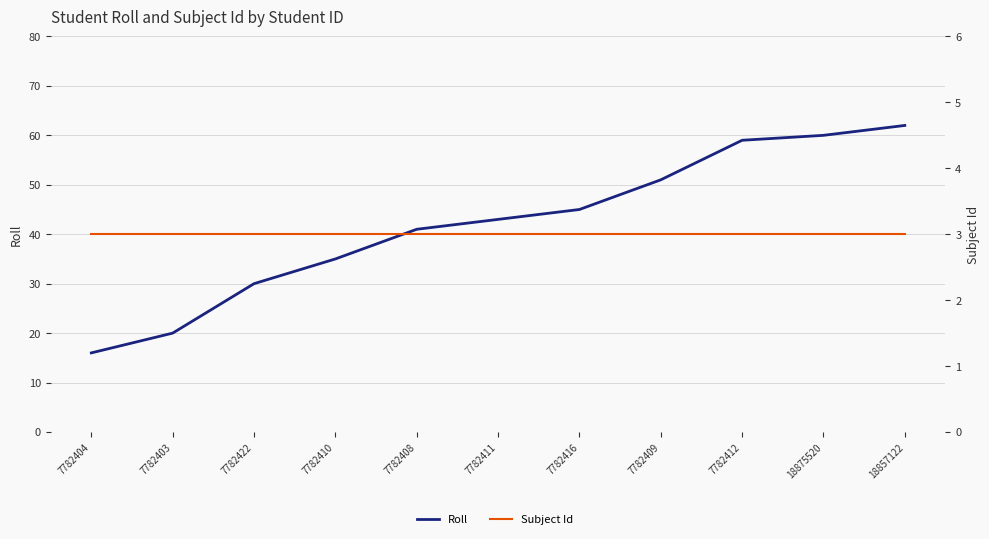

Does the chart have visible grid lines?

Yes